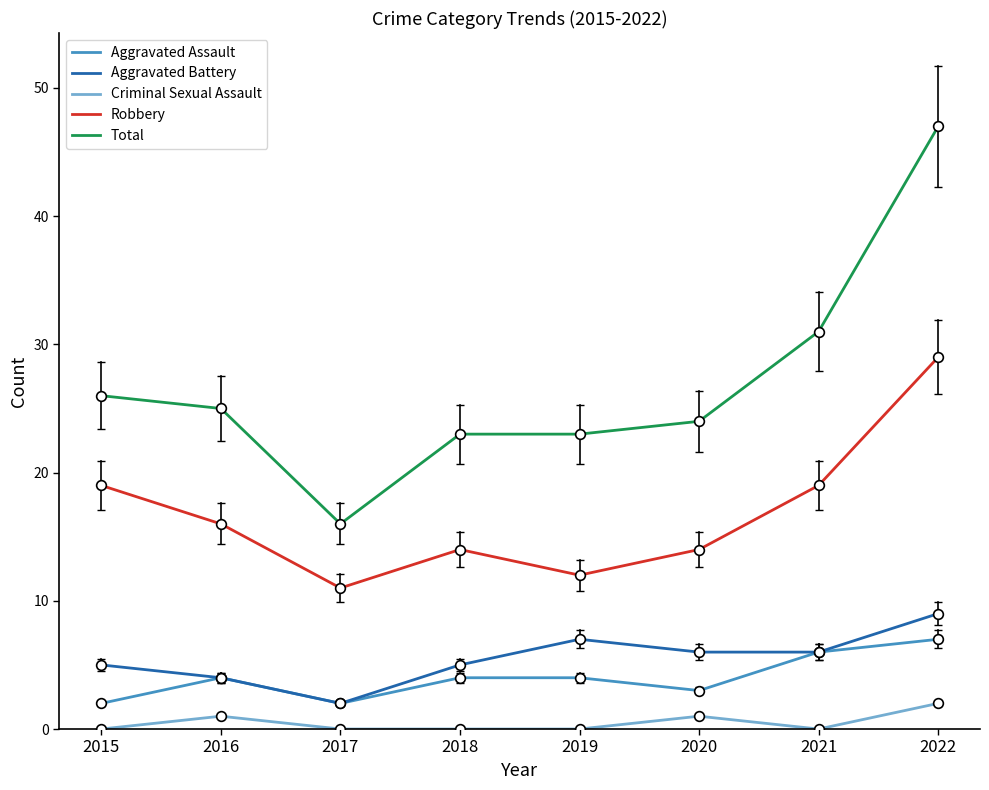

Is the value of Aggravated Assault at 2020 greater than the value of Total at 2022?

No